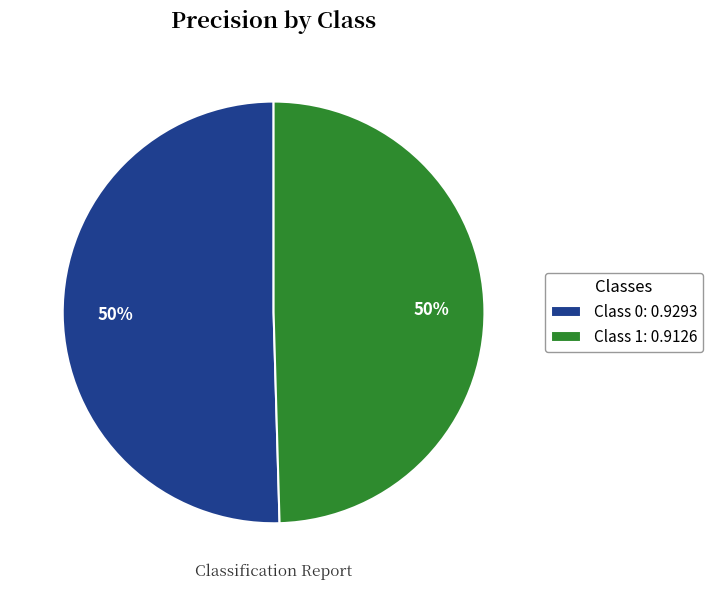

To the nearest percent, what is the average slice percentage?

50%